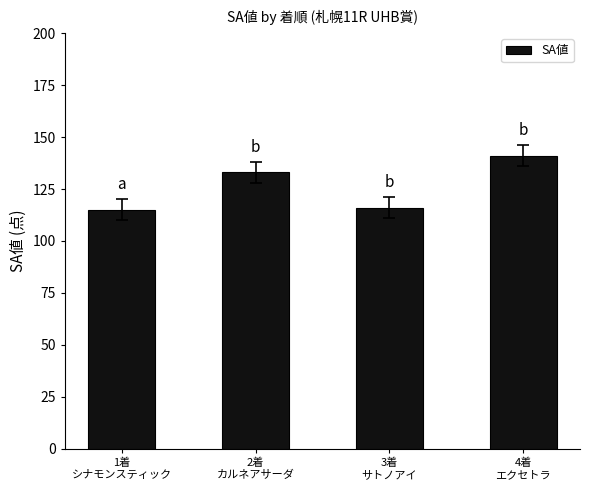

What is the label of the 1st bar from the left?

1着
シナモンスティック